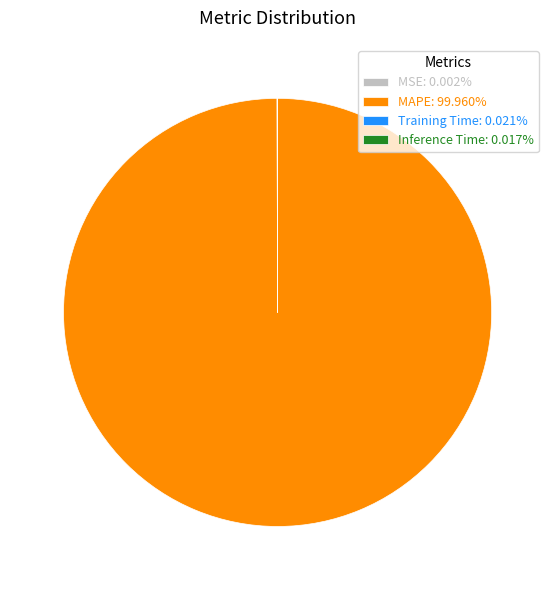

Is MAPE: 99.960% the majority of the pie?

Yes